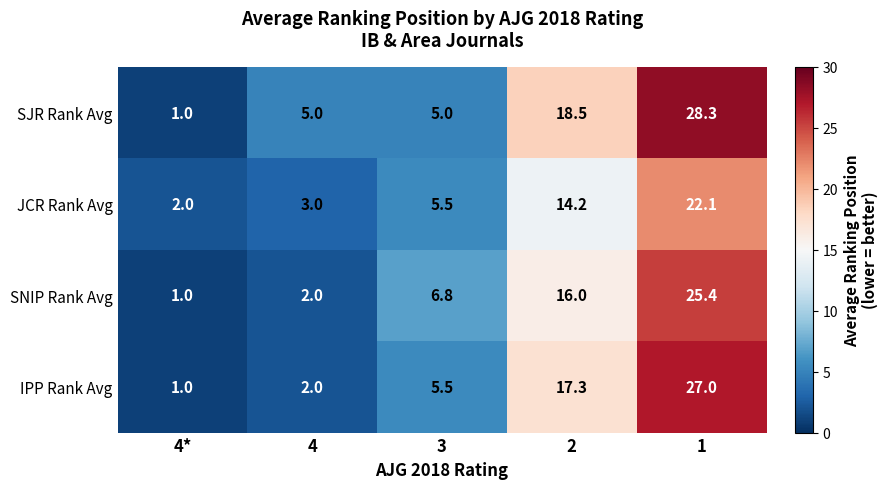

List the labels in order of JCR Rank Avg value, smallest first.

4*, 4, 3, 2, 1